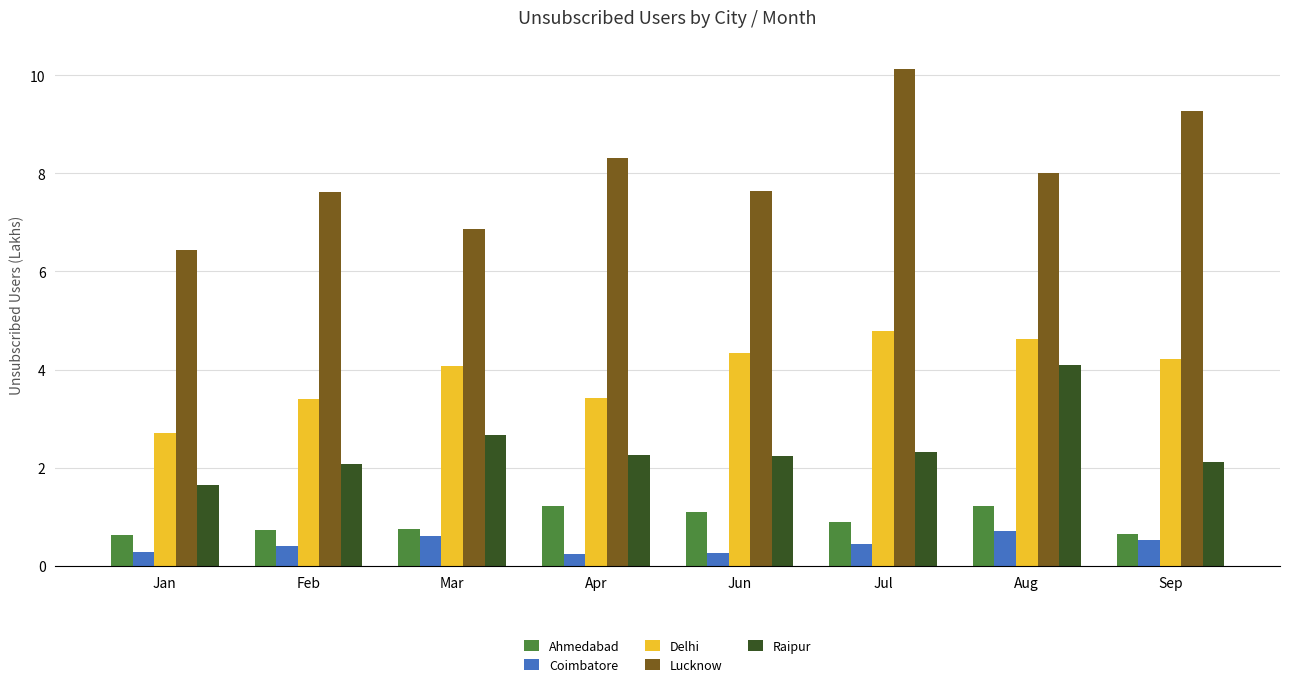

Count the number of categories in the chart.

8